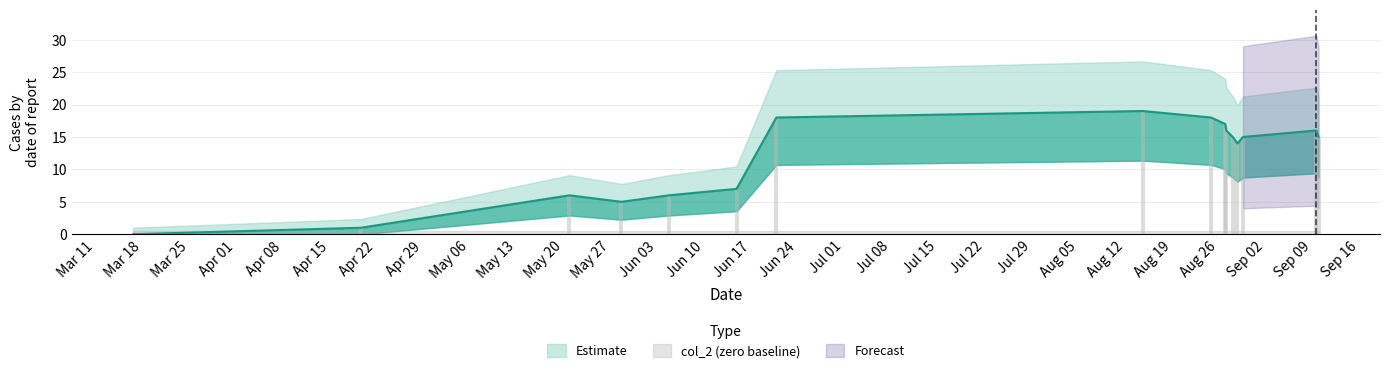

How many bars are there in total?

16